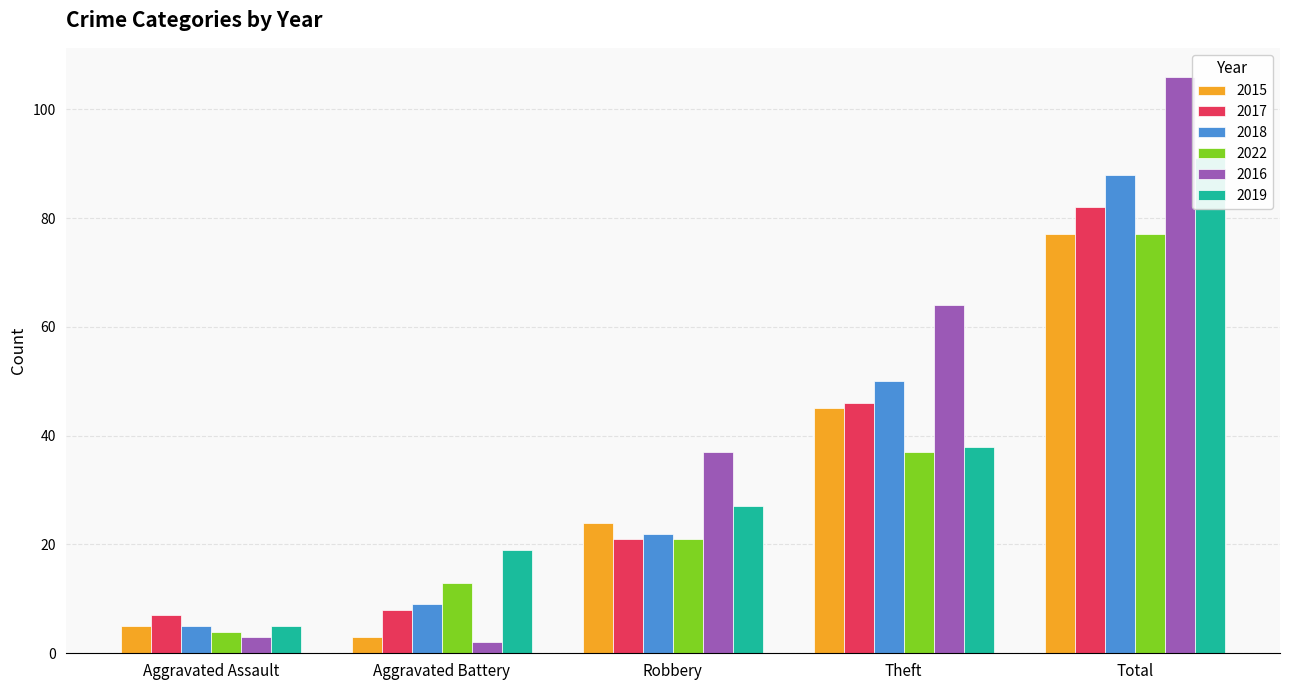

At Total, list the series in order from smallest to largest.

2015, 2022, 2017, 2018, 2019, 2016